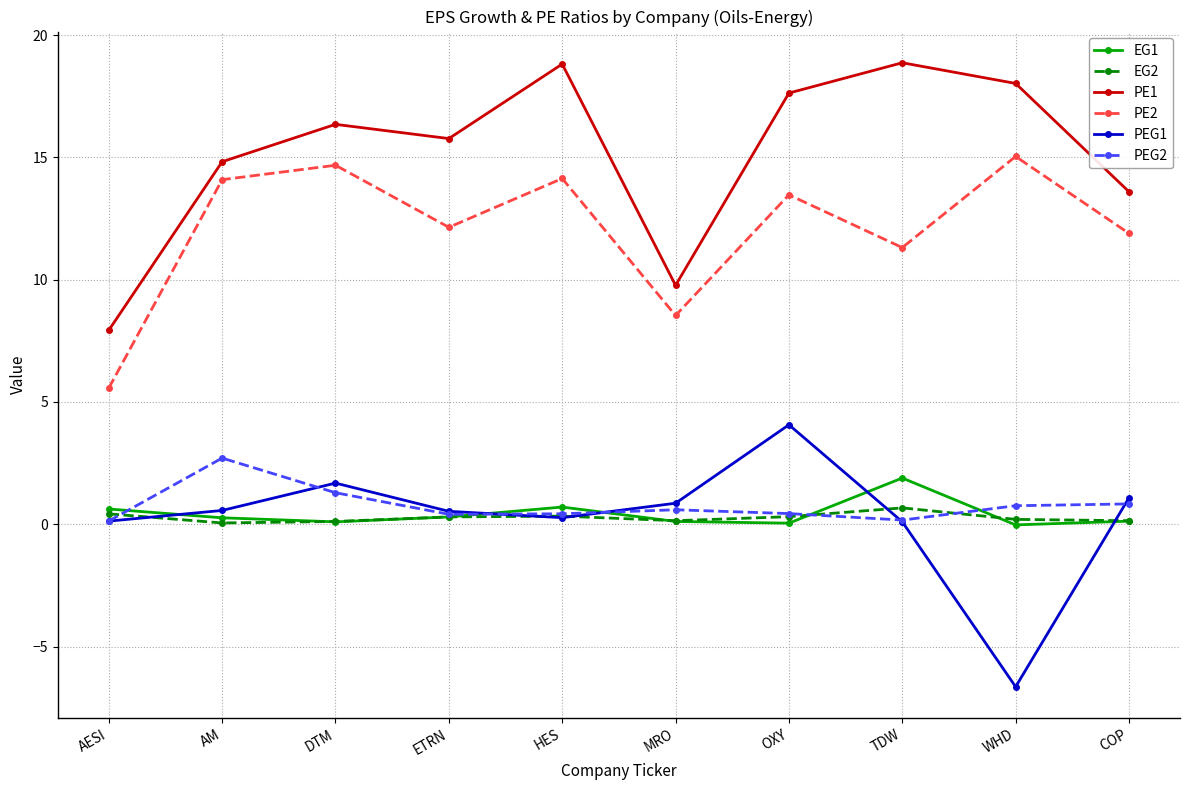

Is the value of PEG2 at TDW greater than the value of PEG1 at DTM?

No